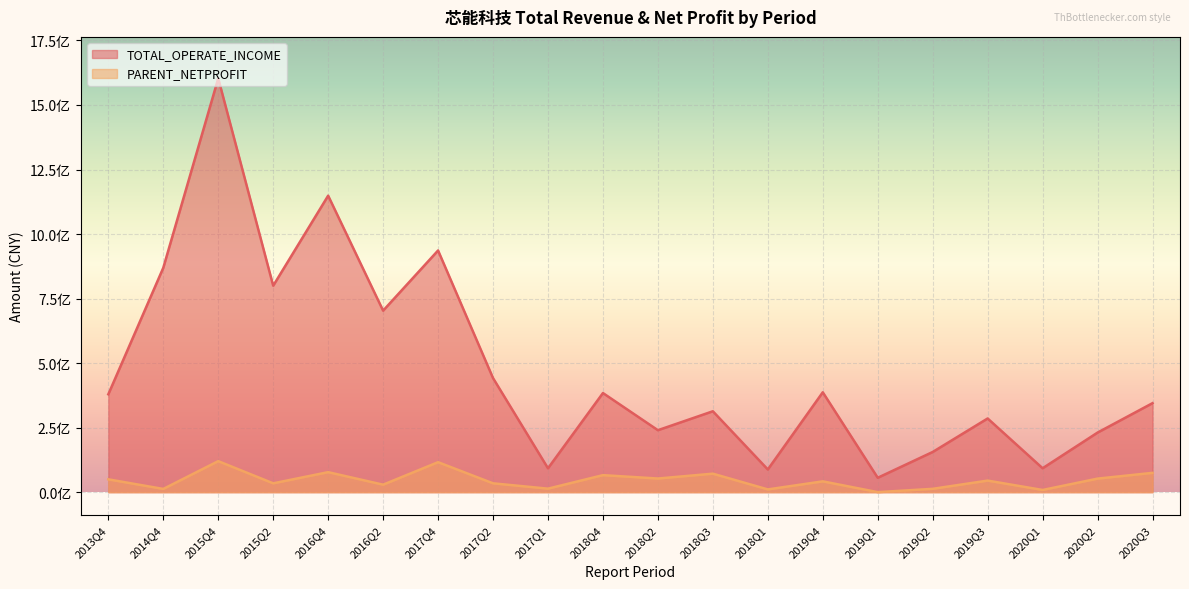

True or false: PARENT_NETPROFIT and TOTAL_OPERATE_INCOME cross at least once.

False